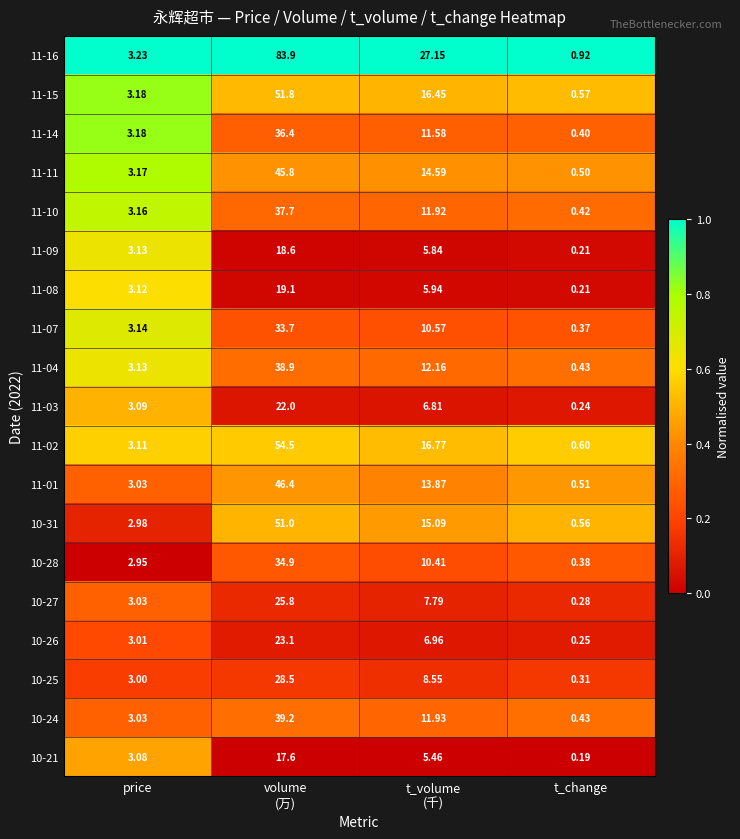

Which series changed the most between price and t_change?

11-09